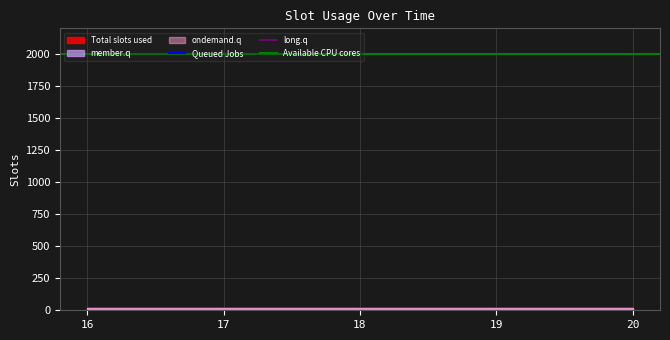

At which label is ondemand.q closest to 18?

18